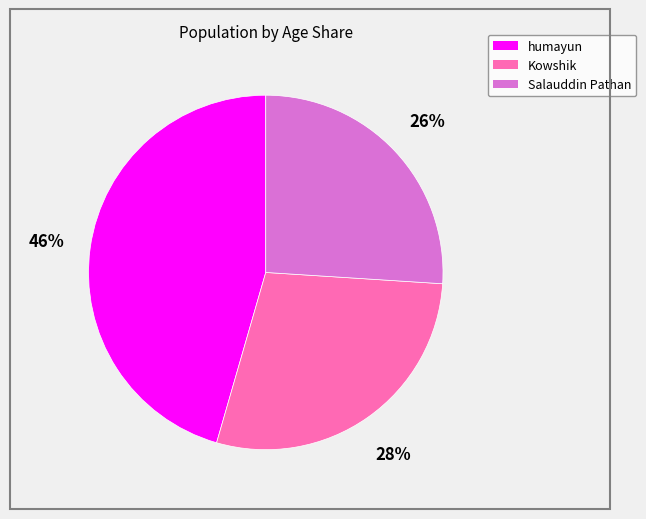

Is there a majority slice in this chart?

No